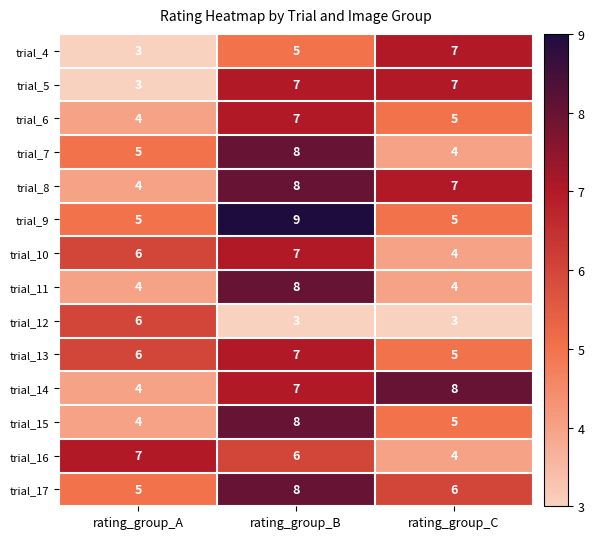

What is the approximate value of trial_12 at rating_group_B?

3